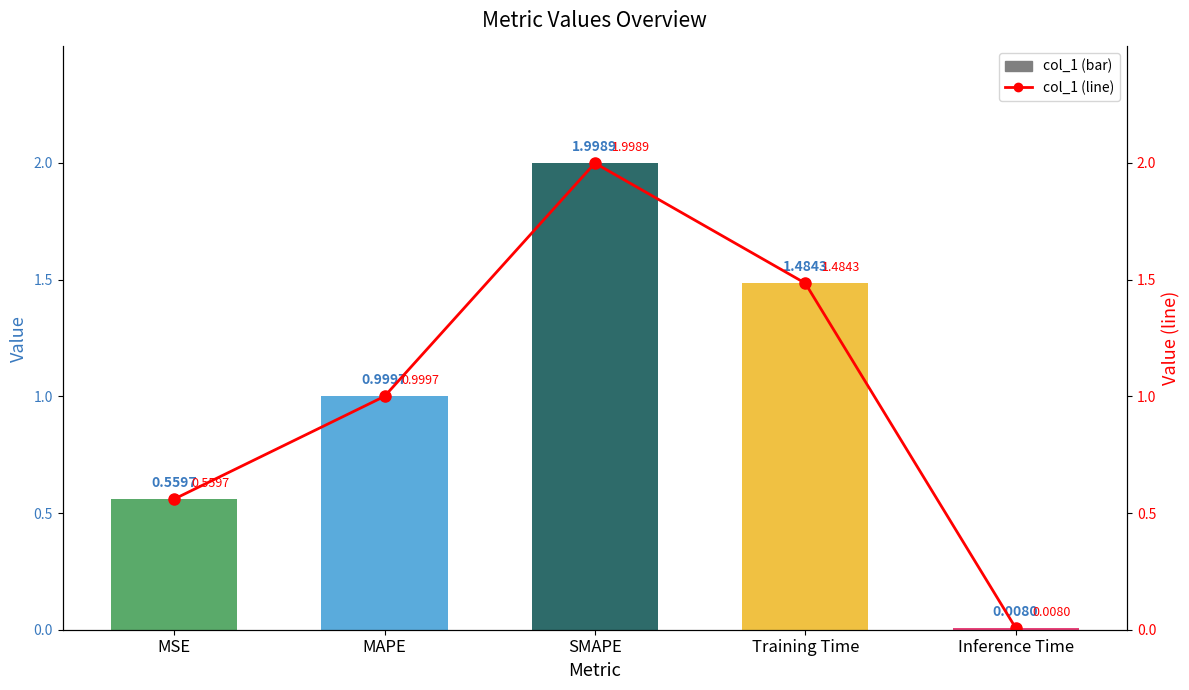

Are the bars horizontal?

No